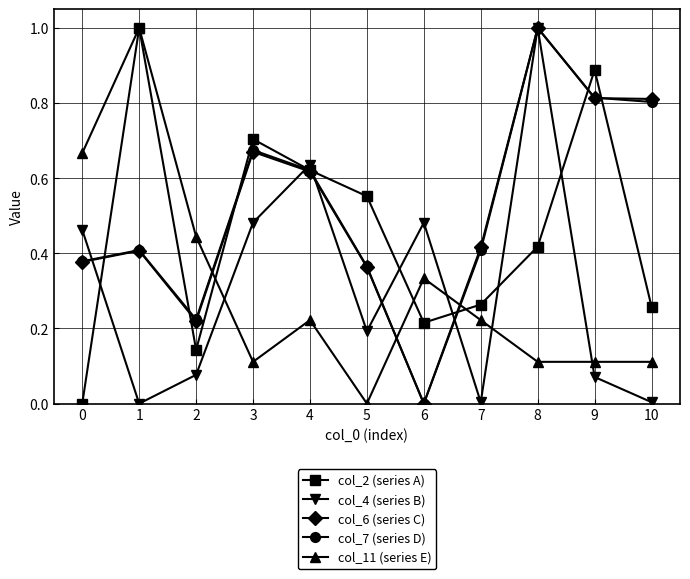

Between 1 and 3, which series saw the biggest shift?

col_11 (series E)